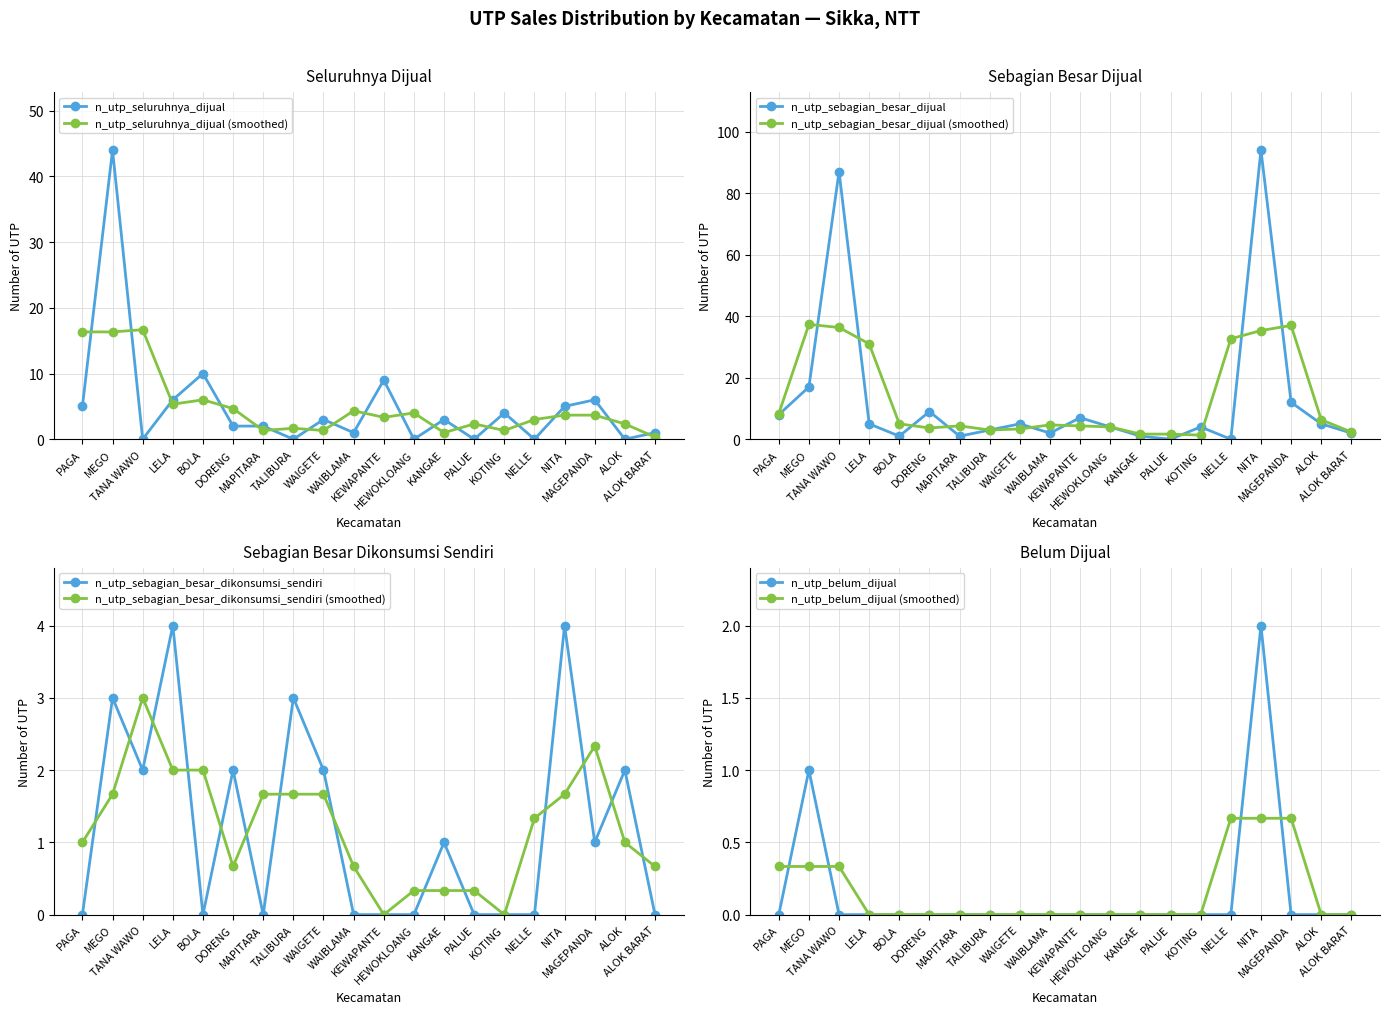

What is the sum of the n_utp_sebagian_besar_dijual values at NELLE and LELA?

5.0